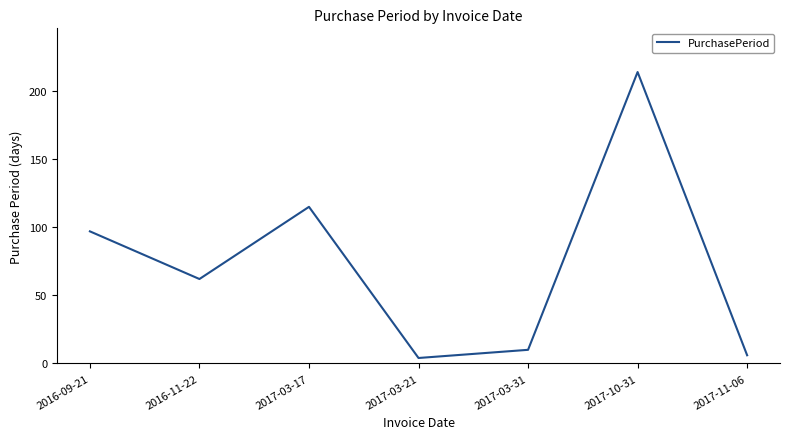

Does the chart have visible grid lines?

No